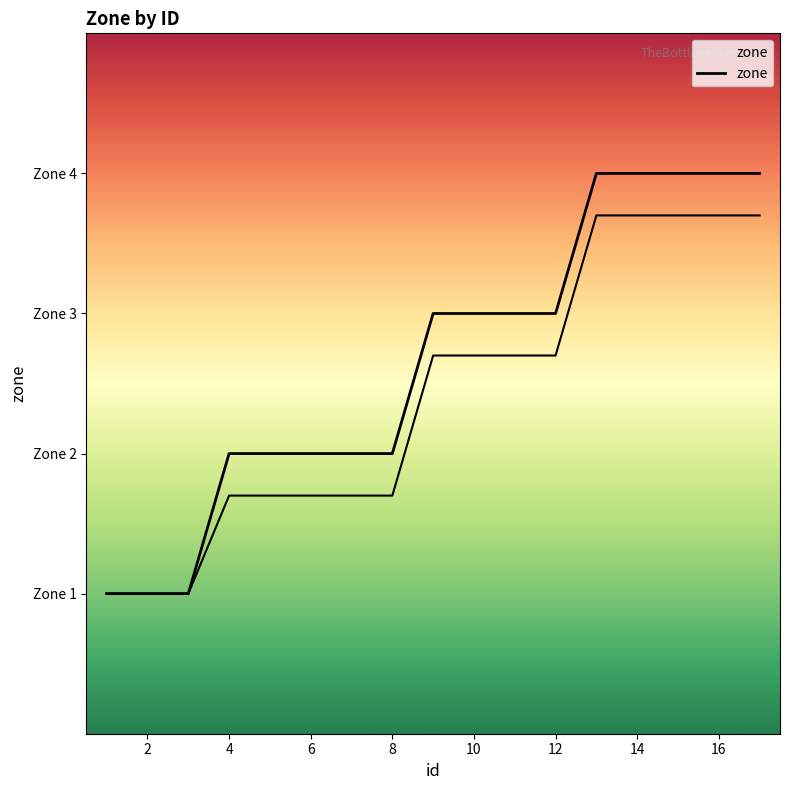

How many values are below 3?

8